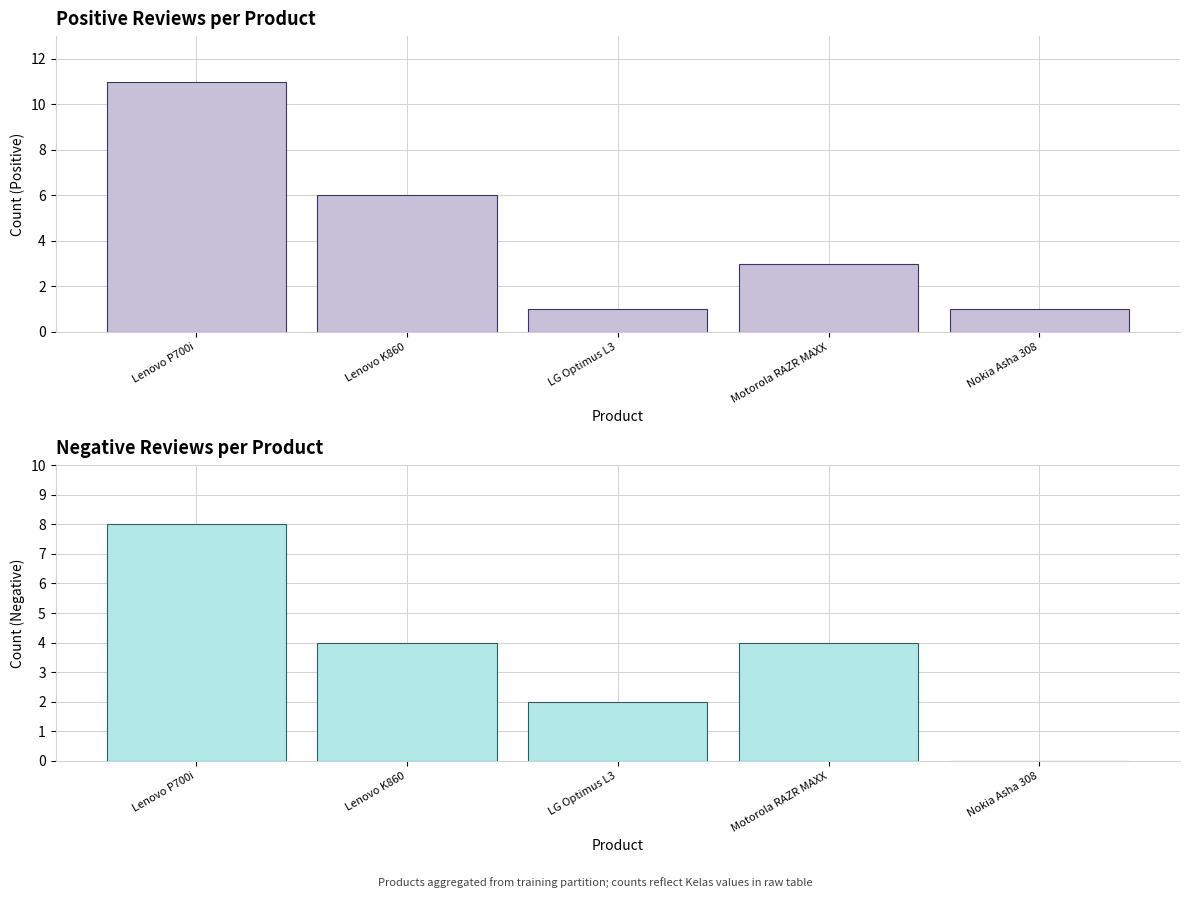

Count the number of data series in this chart.

2